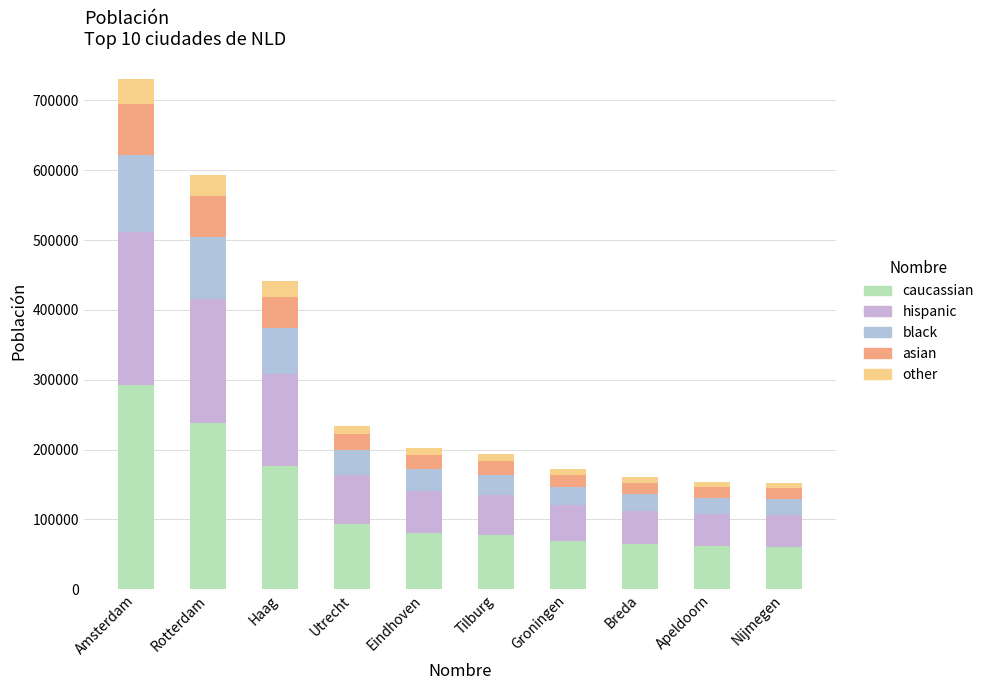

Which series has the largest total across all categories?

caucassian